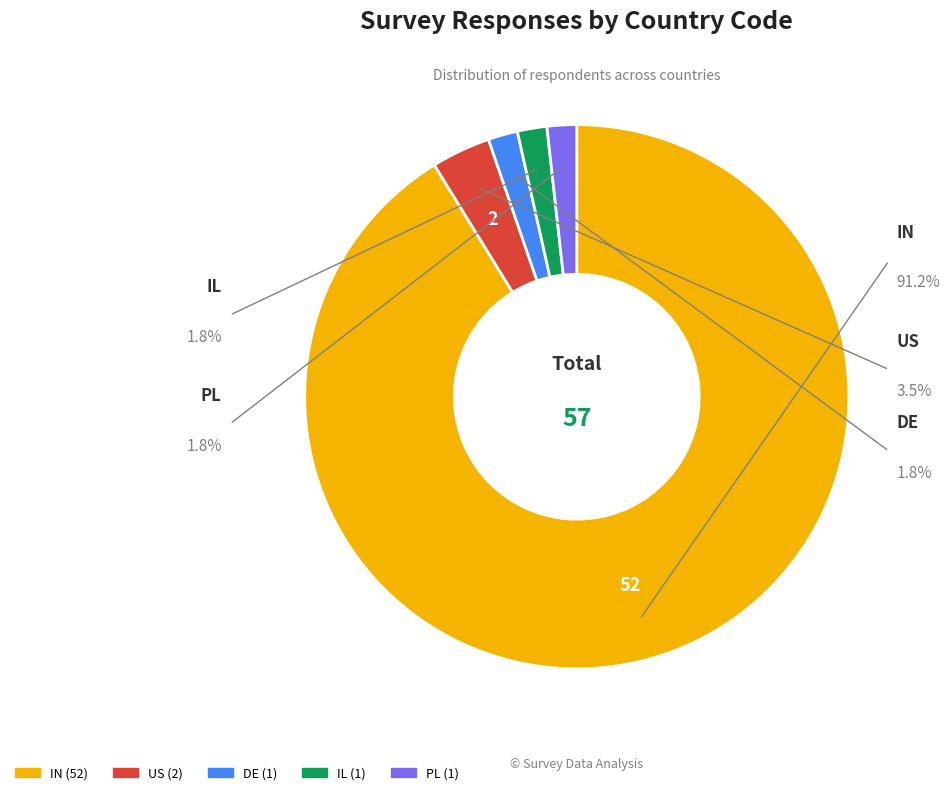

Rank the categories by value from lowest to highest.

DE, IL, PL, US, IN